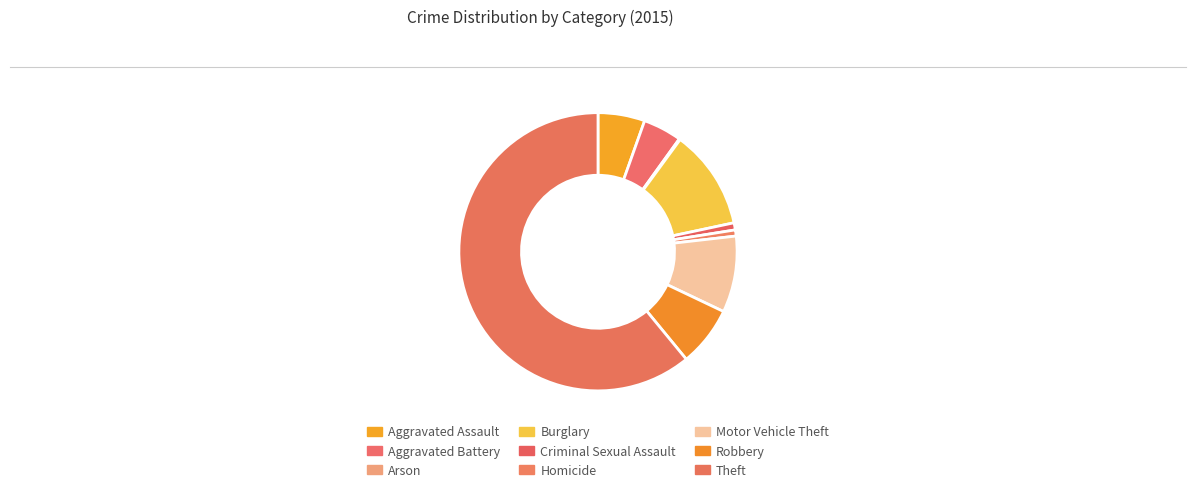

True or false: Criminal Sexual Assault accounts for 14% of the total.

False